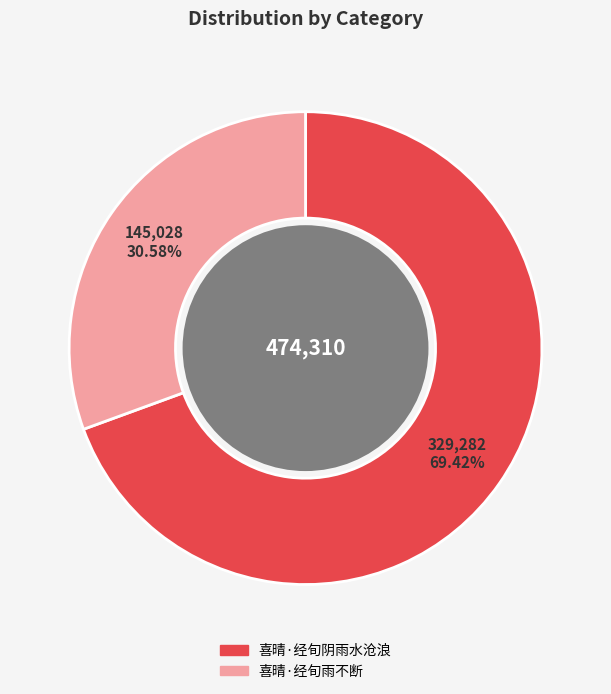

To the nearest percent, what percentage of the pie is 喜晴·经旬雨不断?

31%